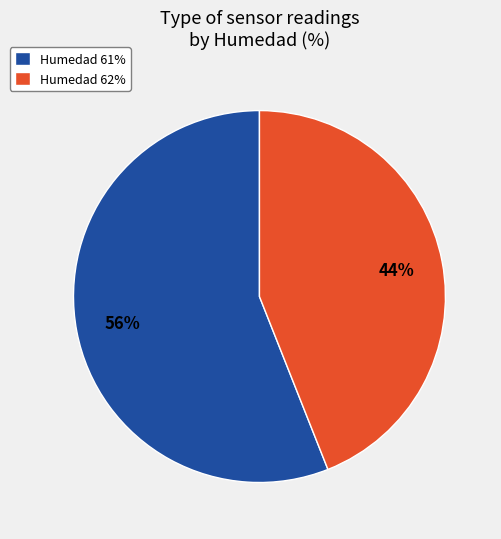

Do Humedad 62% and Humedad 61% together represent more than half of the pie?

Yes